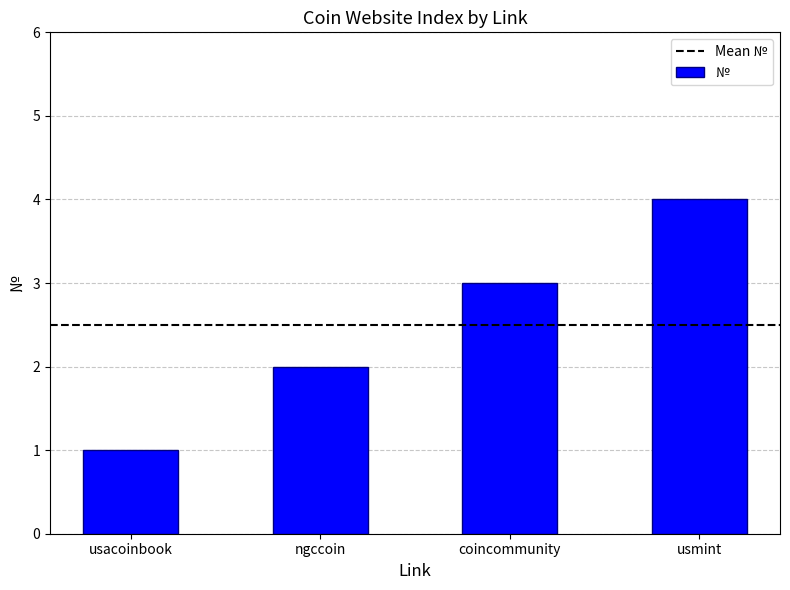

At which category does the chart reach its minimum across all series?

usacoinbook